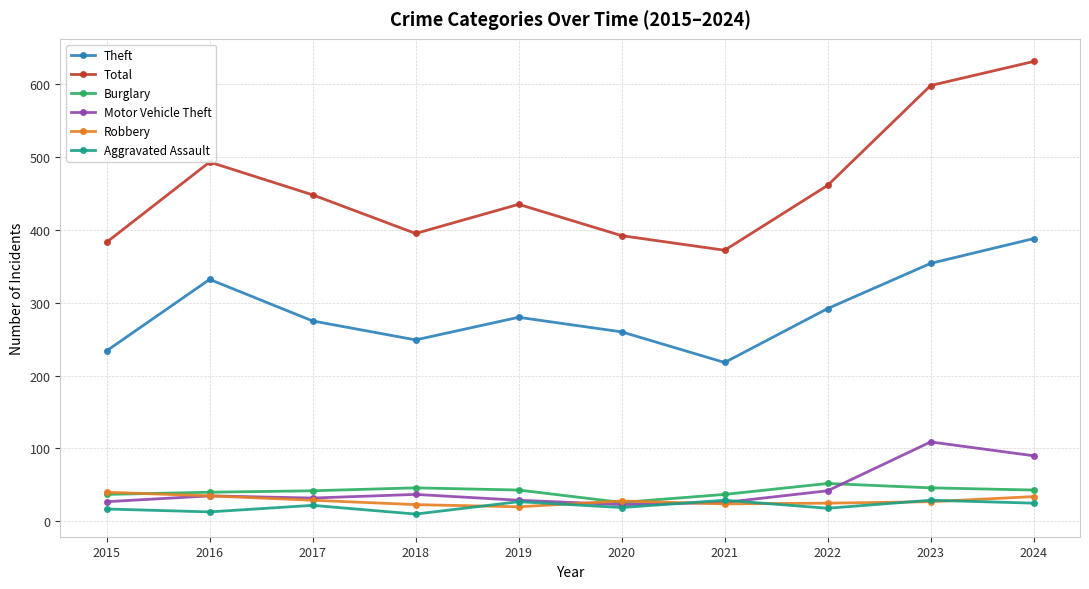

What is the smallest value displayed?

10